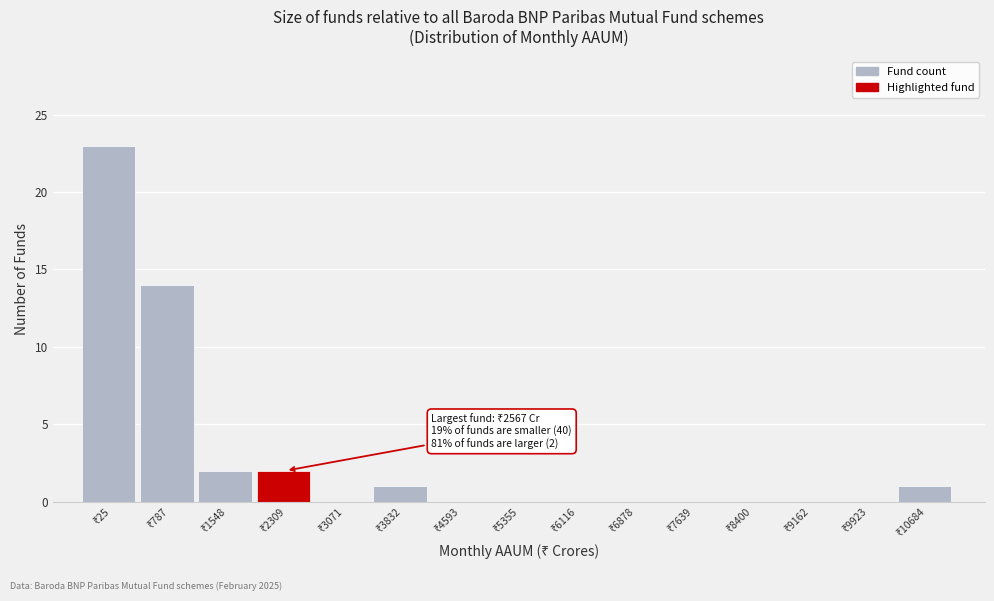

What is the greatest value displayed?

23